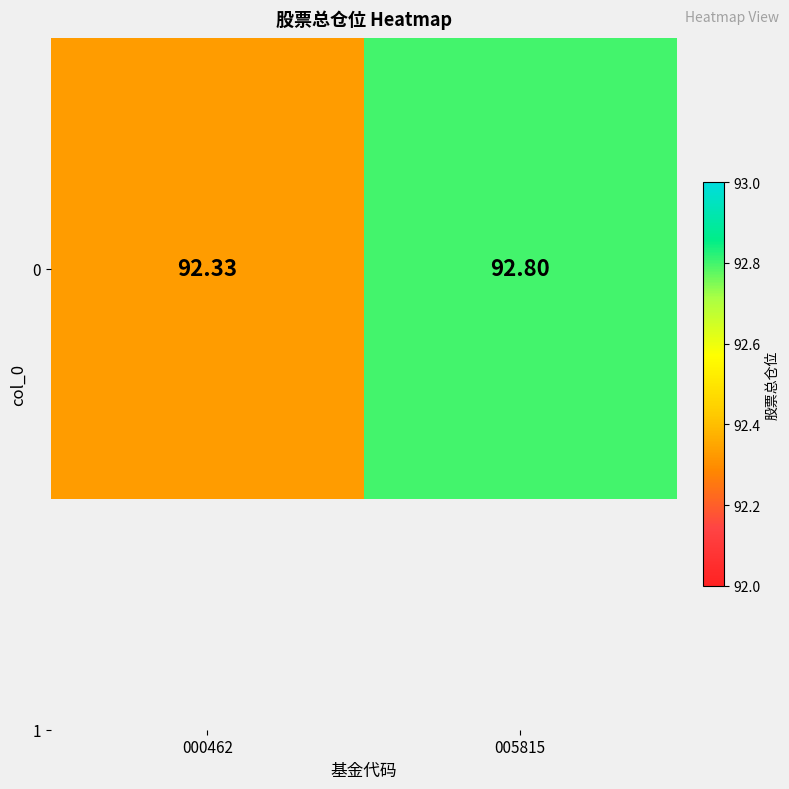

Where is the data nearest to the value 92?

000462